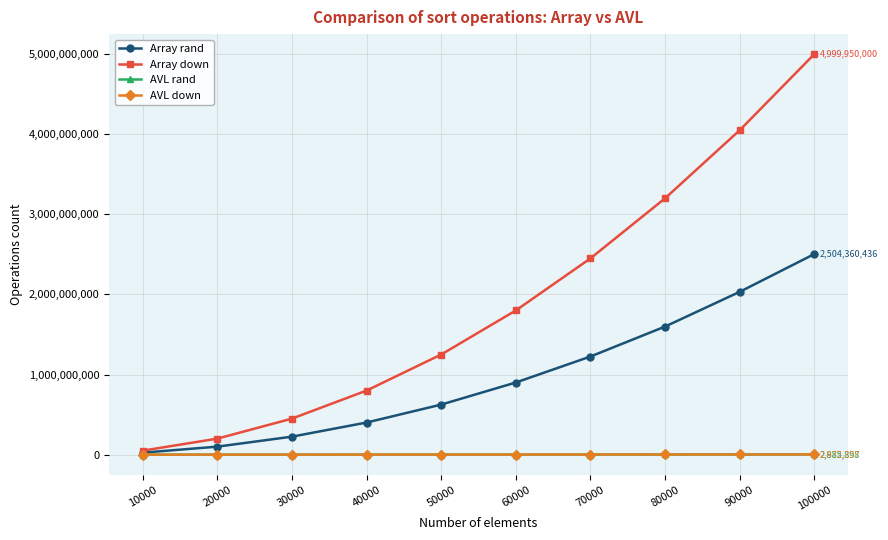

Which series has the largest total across all categories?

Array down